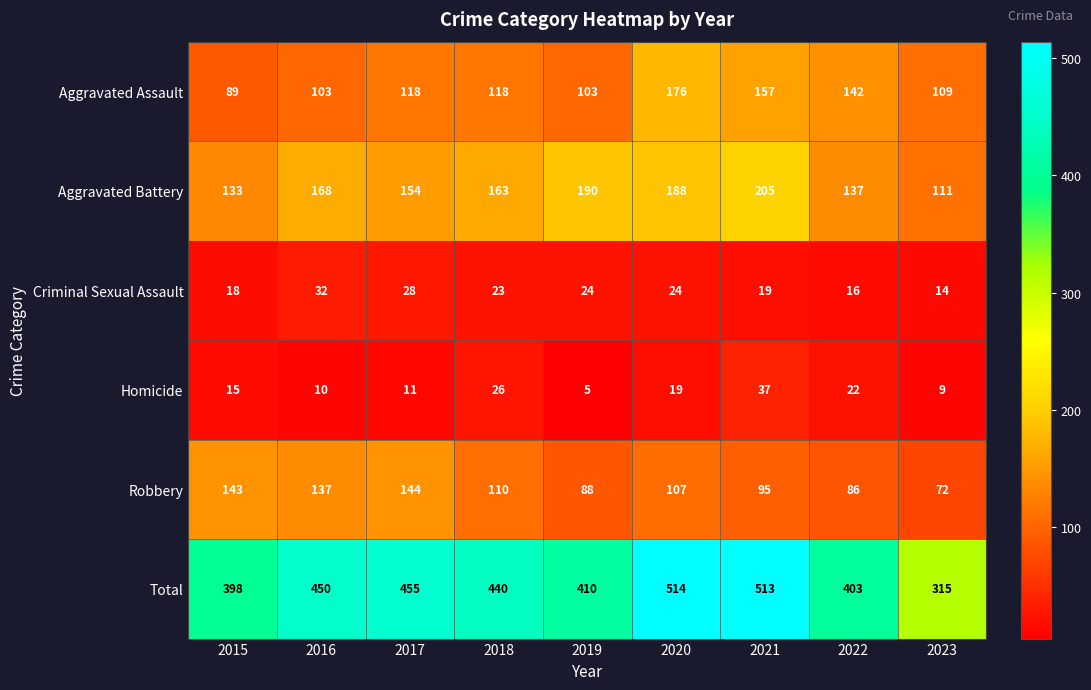

At which category does the chart reach its minimum across all series?

2019